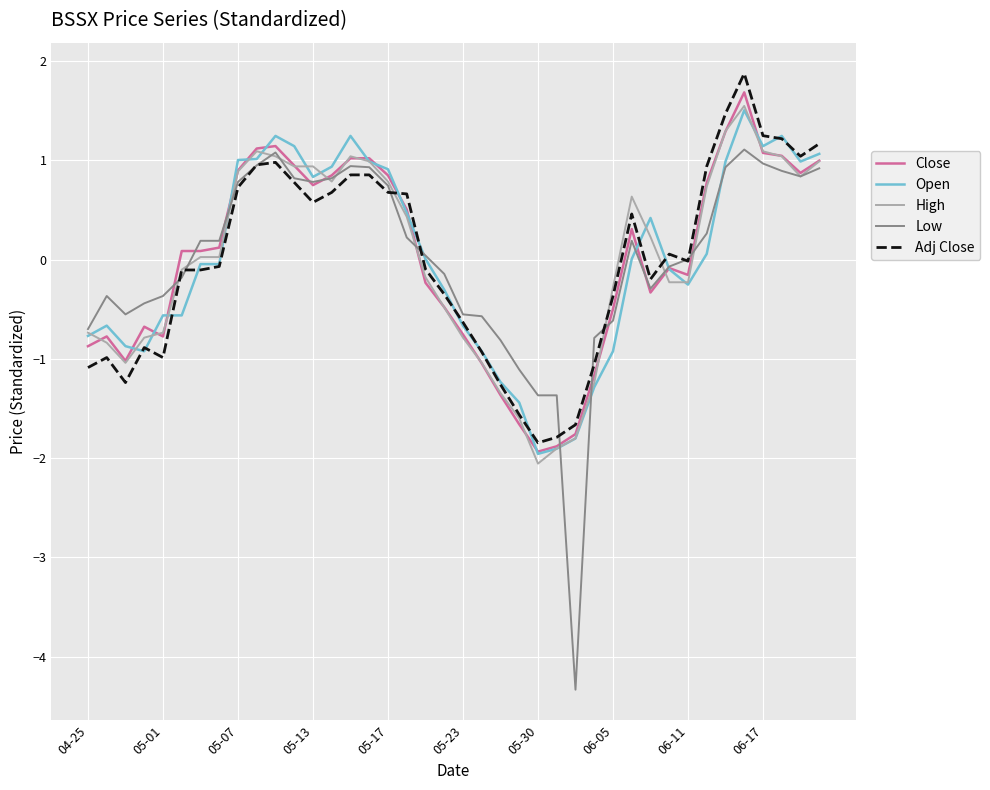

What is the minimum value shown in the chart?

-4.3